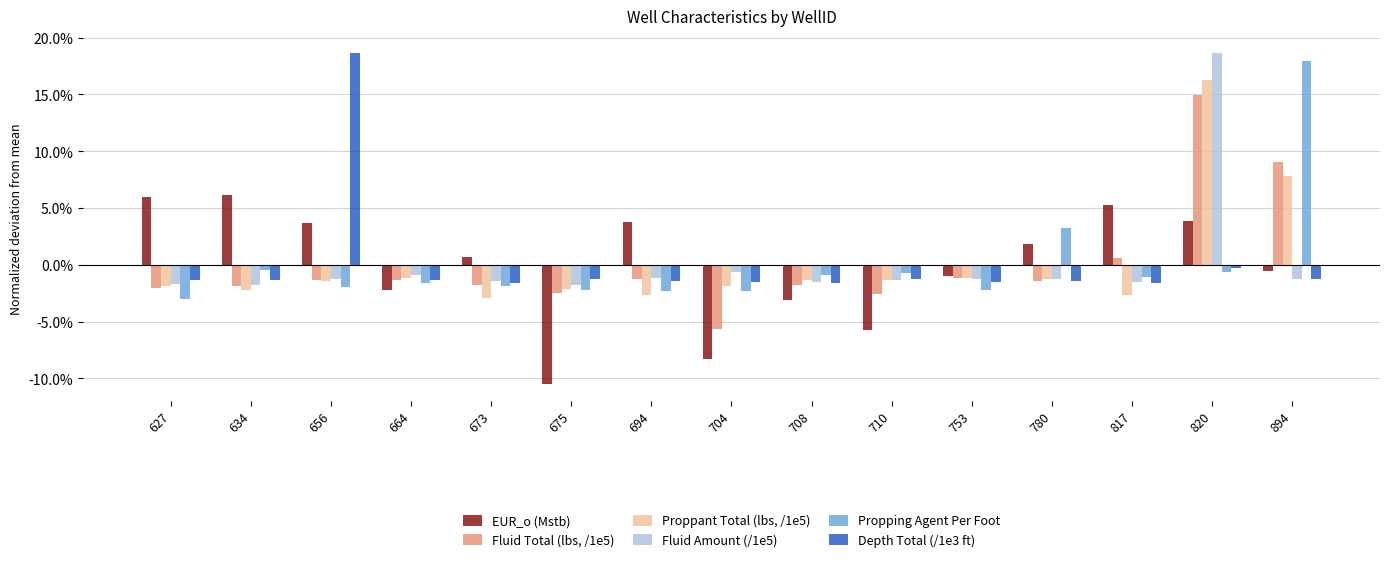

Which has a higher value, 710 or 664?

664